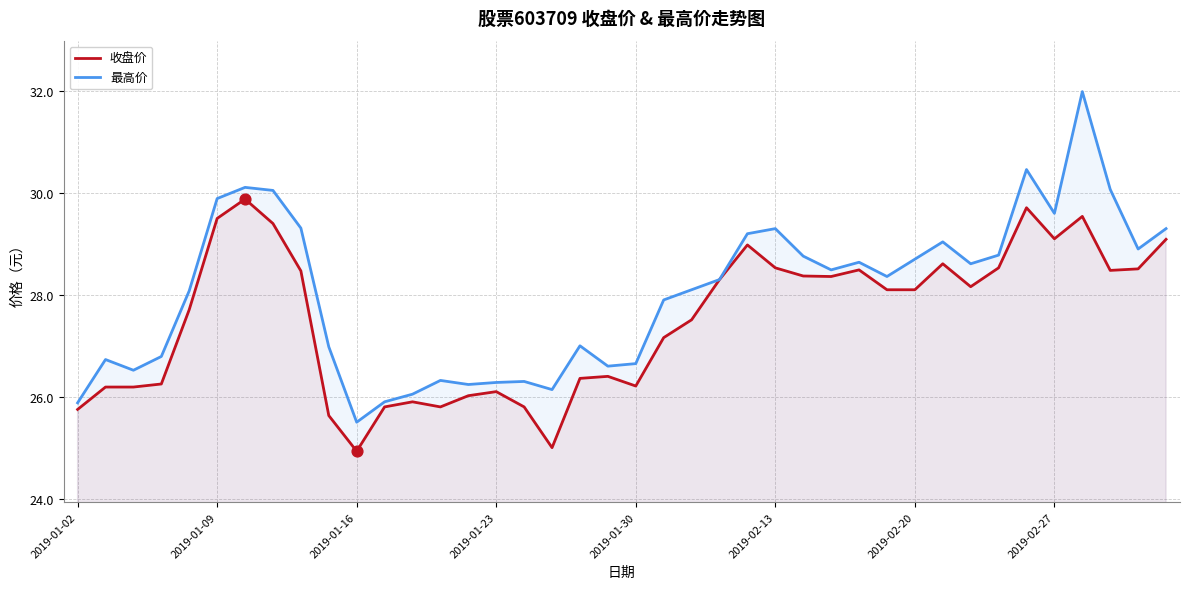

Which series has the largest total across all categories?

最高价